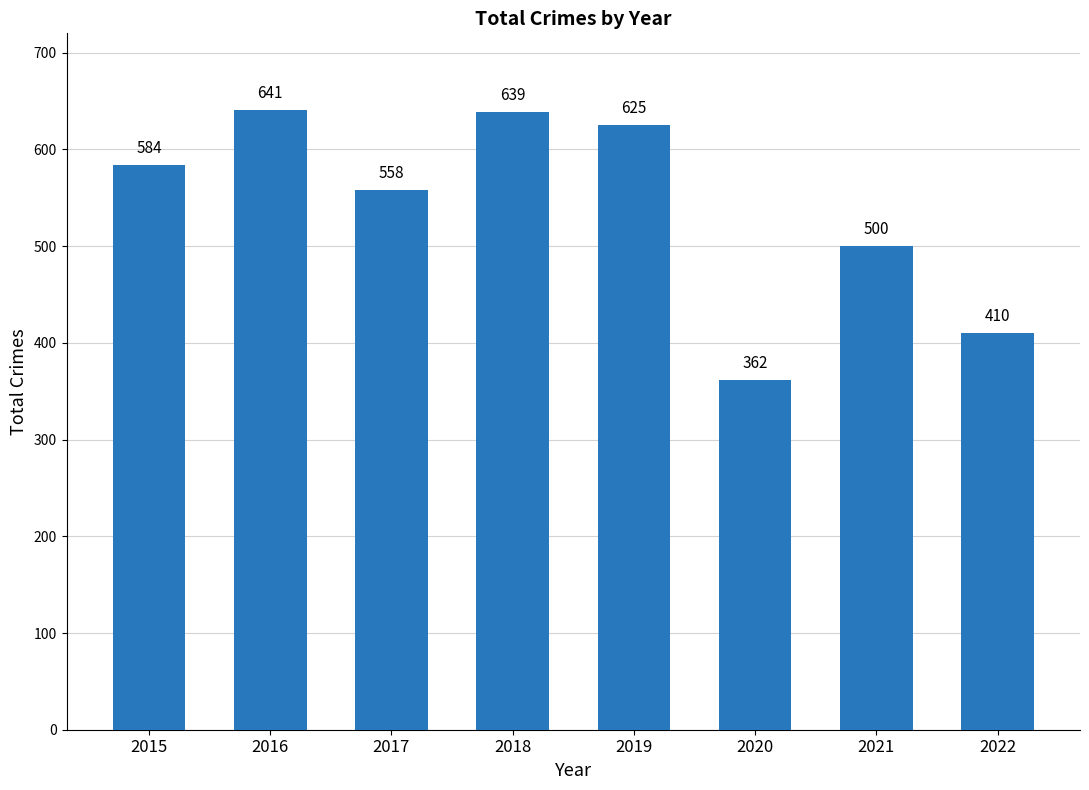

Reading left to right, what are all the values shown in this chart?

584	641	558	639	625	362	500	410